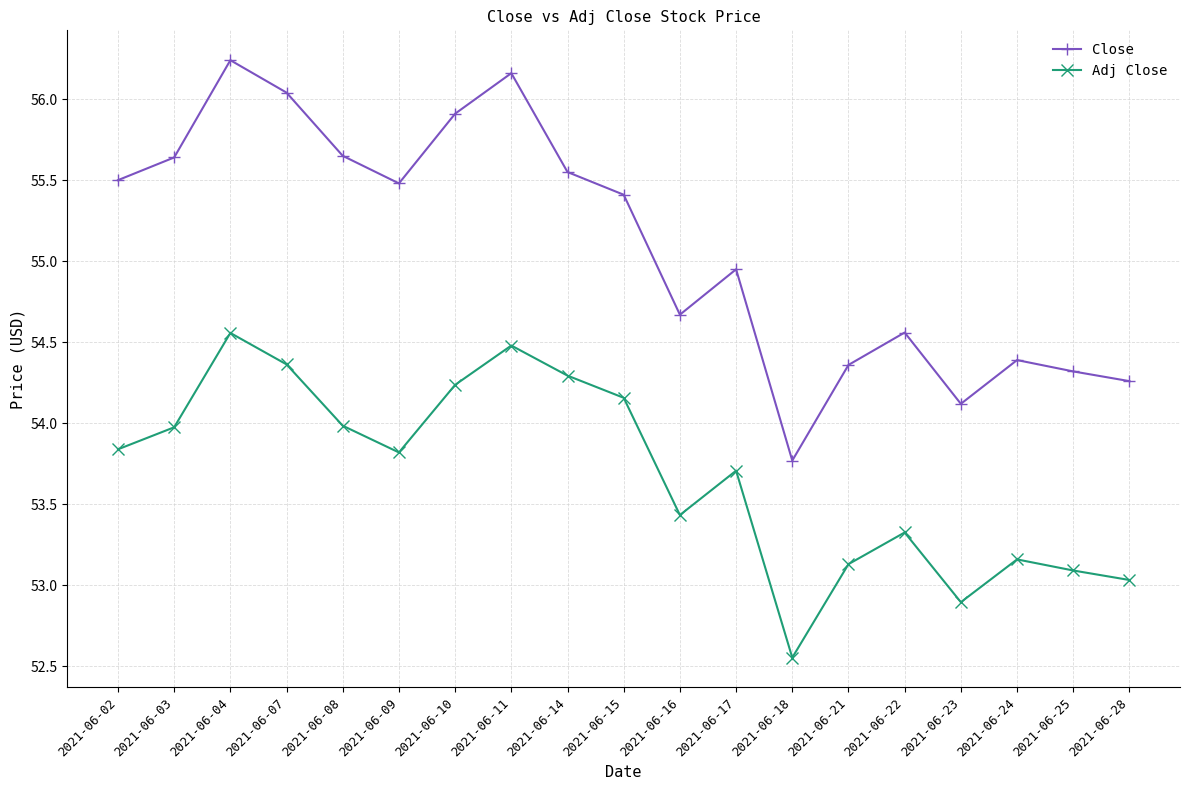

True or false: Close and Adj Close intersect in this chart.

False